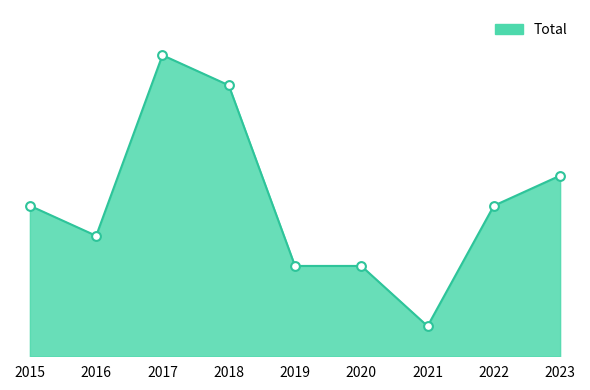

Between 2022 and 2020, which is larger?

2022